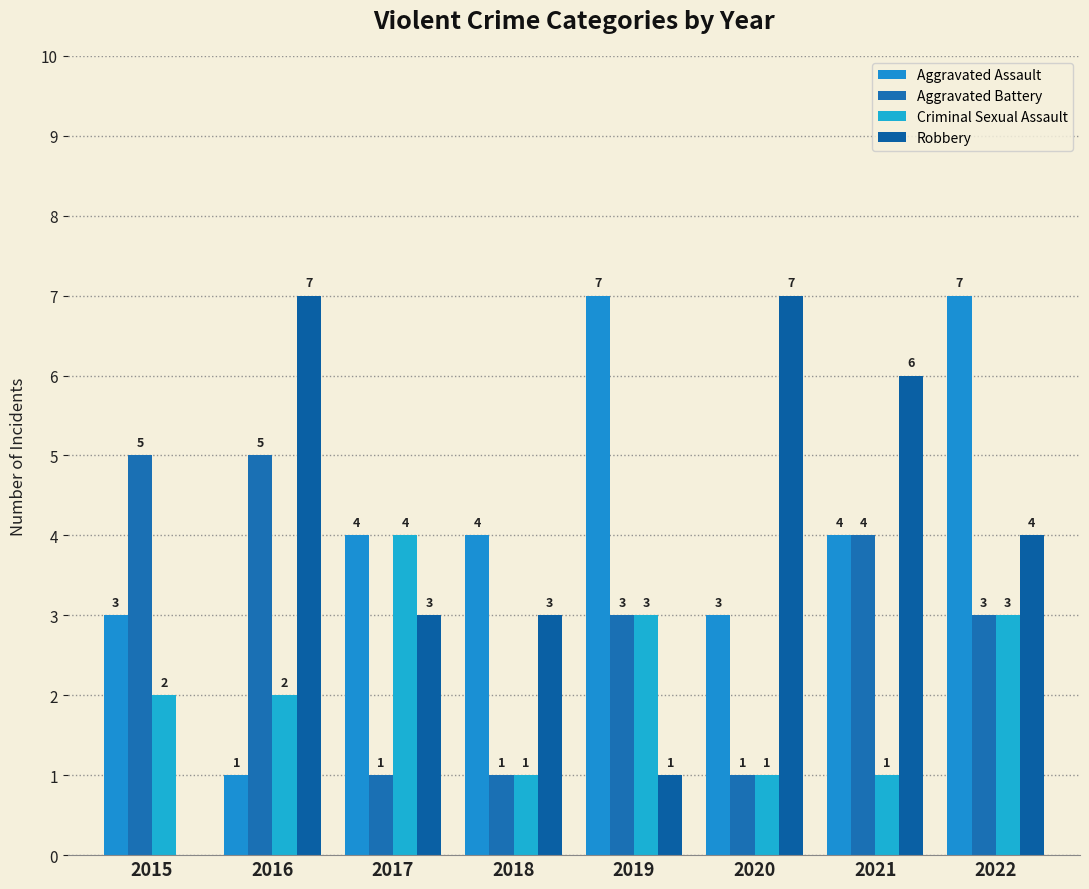

Count the Aggravated Assault values in the range 3 to 7.

7